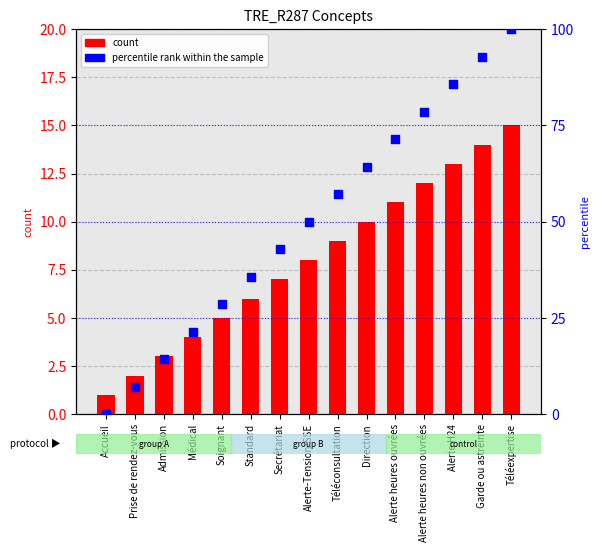

Which series has the largest total across all categories?

percentile rank within the sample